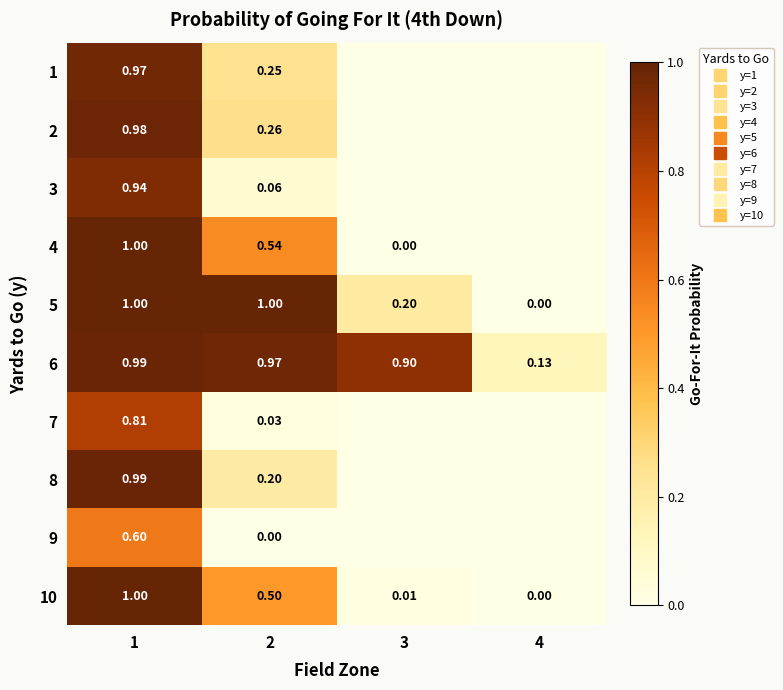

At 2, list the series in order from smallest to largest.

9, 7, 3, 8, 1, 2, 10, 4, 6, 5